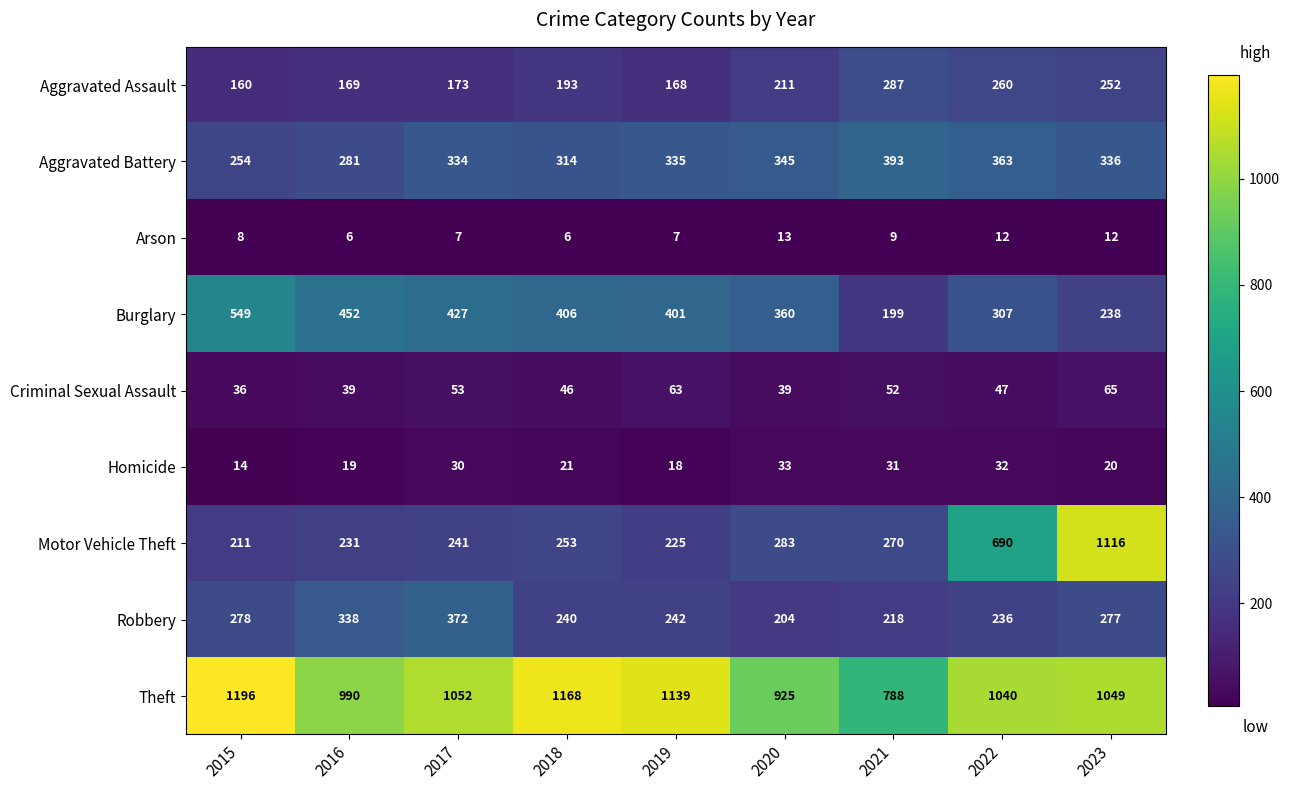

Which label corresponds to the largest value in the chart?

2015